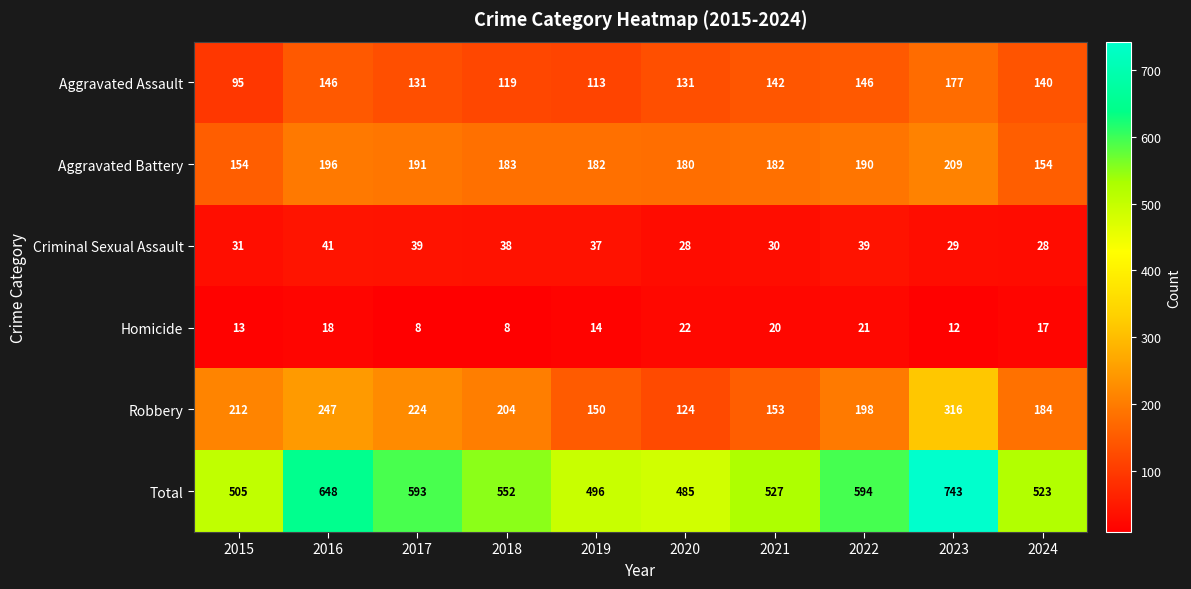

What is the difference between the Aggravated Assault values at 2015 and 2021?

47